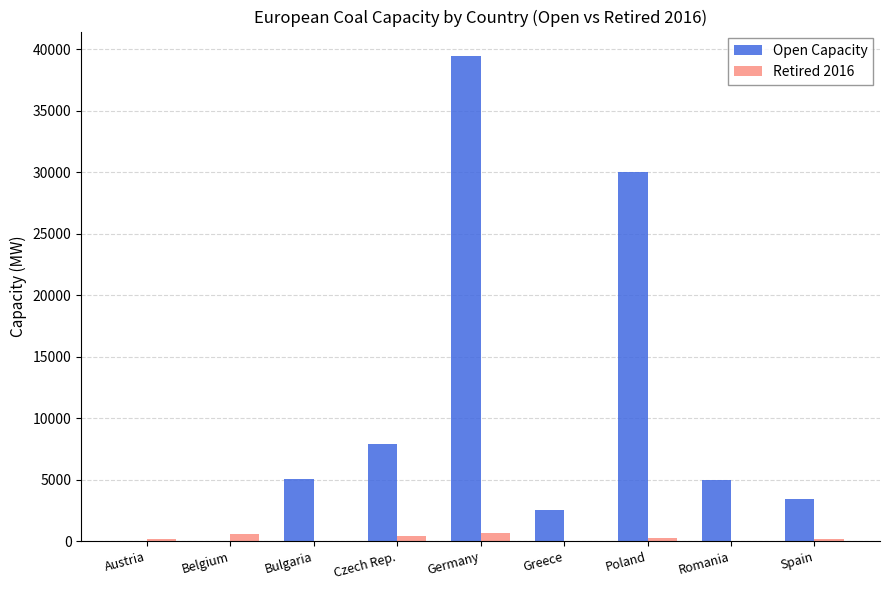

What is the sum of all Retired 2016 values?

2304